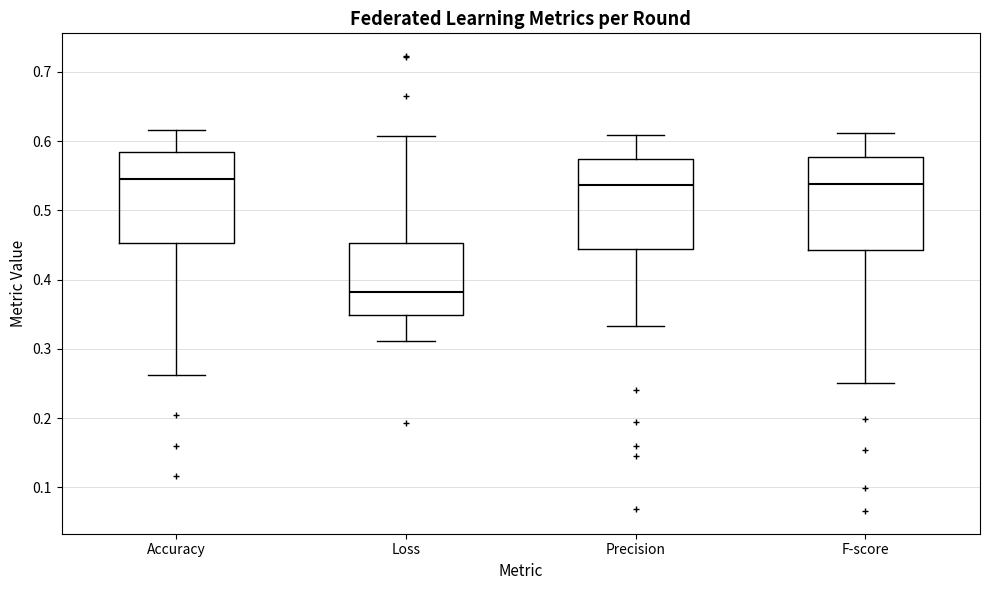

Where does the upper whisker of the box for Accuracy end on the y-axis? The values are not printed on the chart, so give them approximately, as read against the axis.

0.62